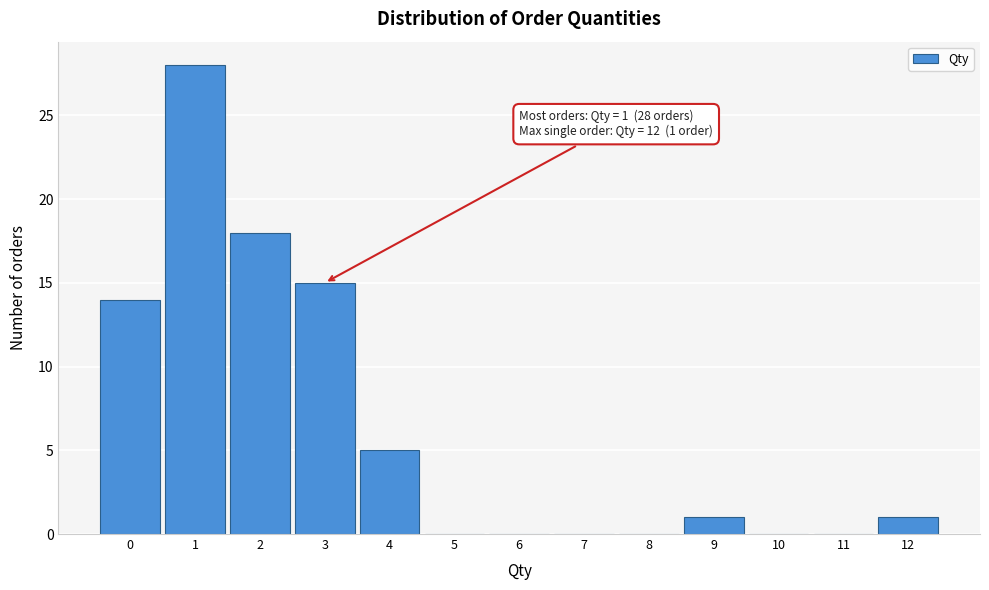

Over which range of the x-axis is the bar tallest?

0.5 to 1.5